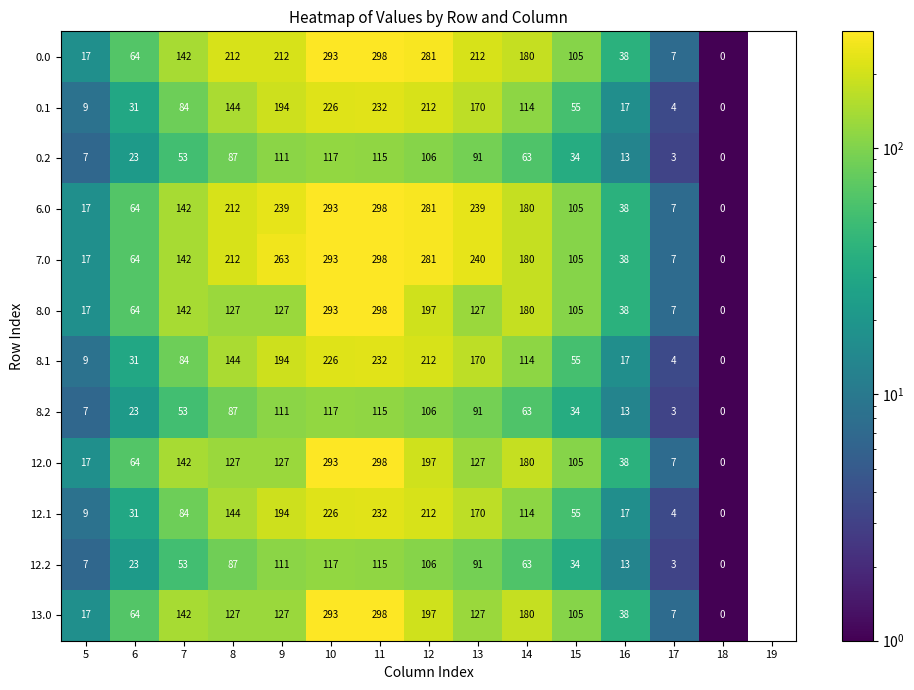

What is the difference between the 8.2 values at 17 and 9?

108